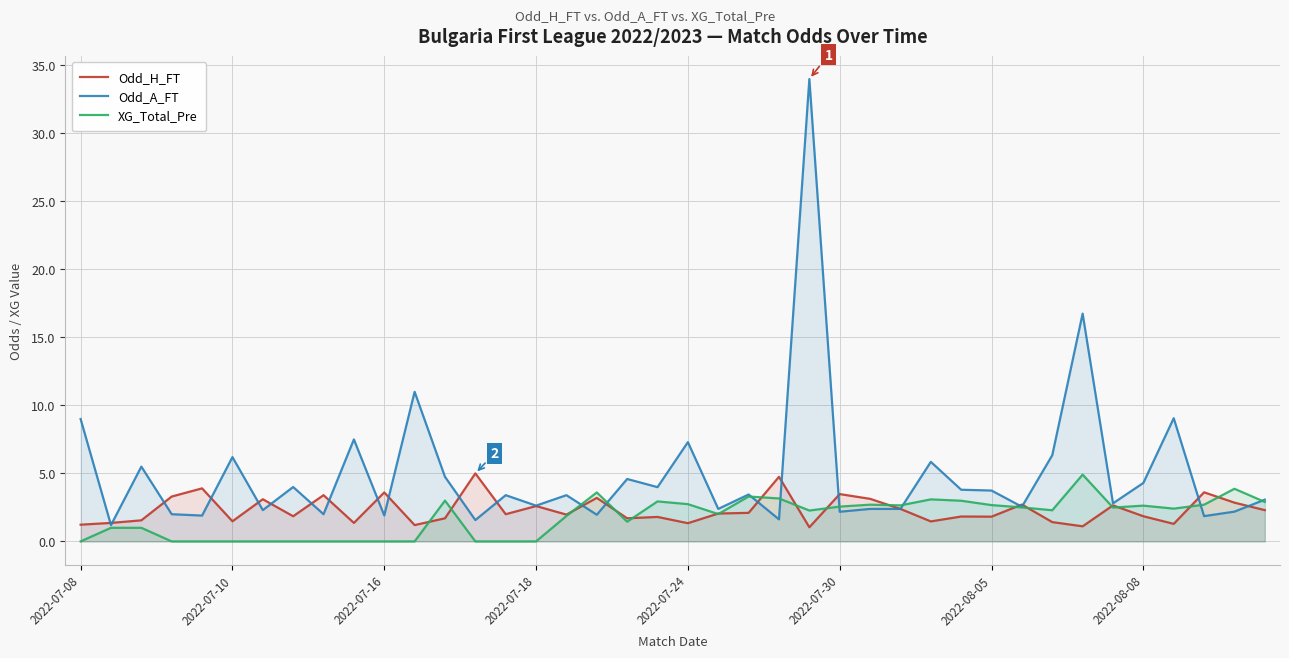

What is the minimum value for Odd_H_FT?

1.0